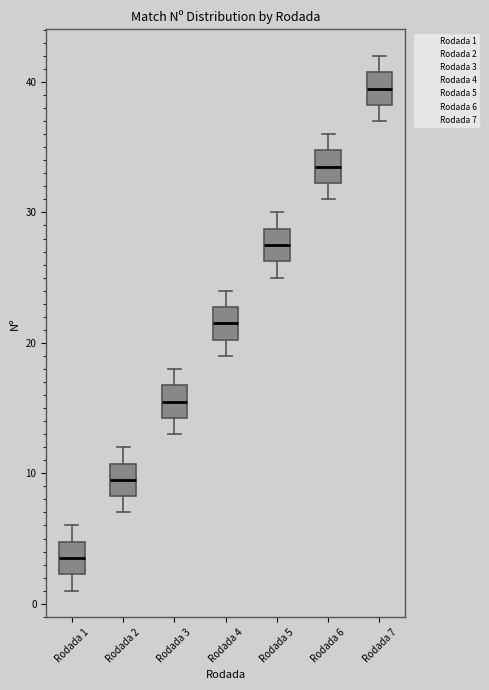

Where does the upper whisker of the box for Rodada 6 end on the y-axis? The values are not printed on the chart, so give them approximately, as read against the axis.

36